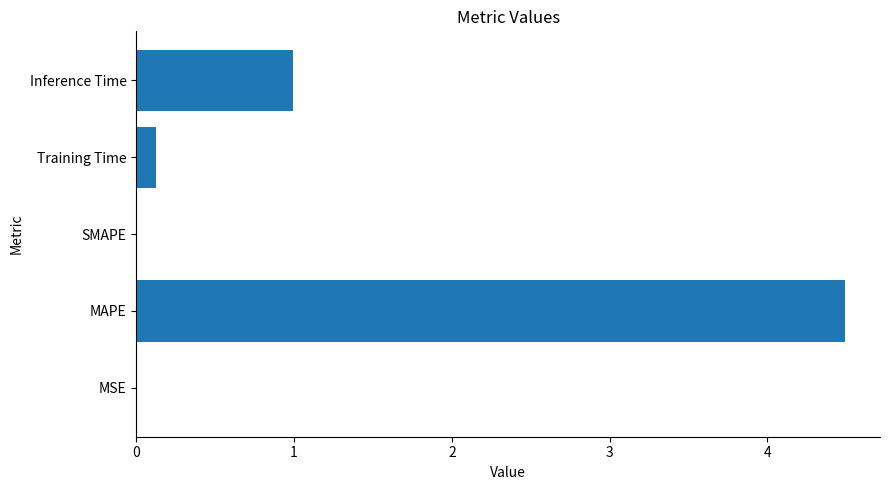

How many categories are shown in the chart?

5